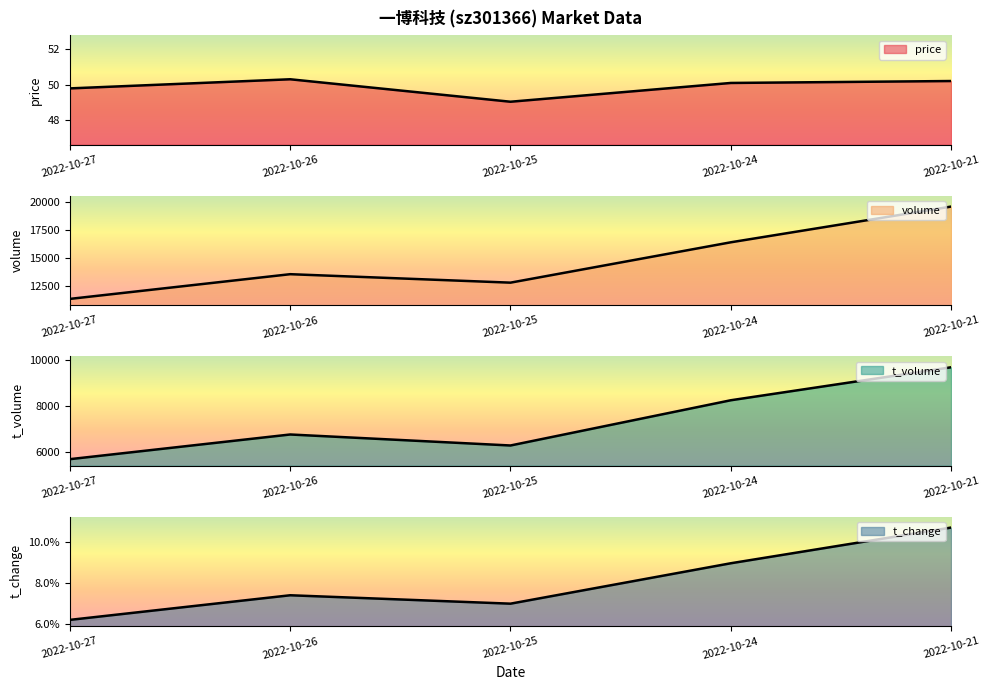

True or false: t_volume has more than 1 points higher than both neighbors.

False